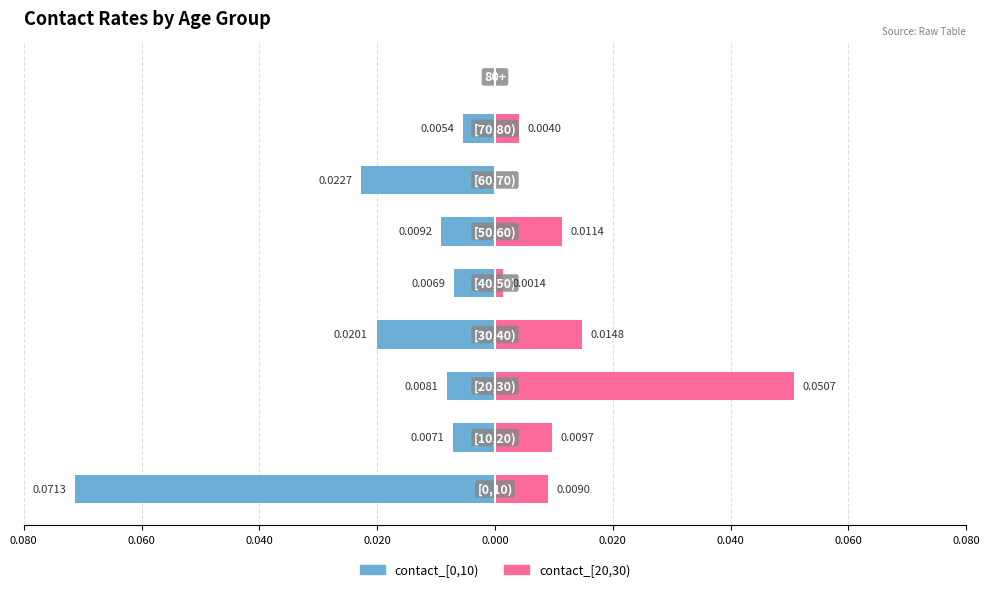

What are all the series names shown in the legend?

contact_[0,10), contact_[20,30)